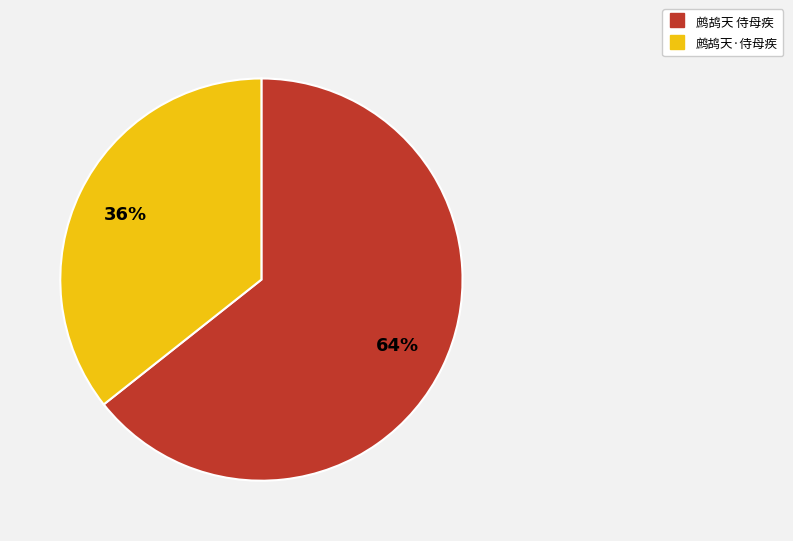

What percentage is the 鹧鸪天 侍母疾 slice, to the nearest percent?

64%